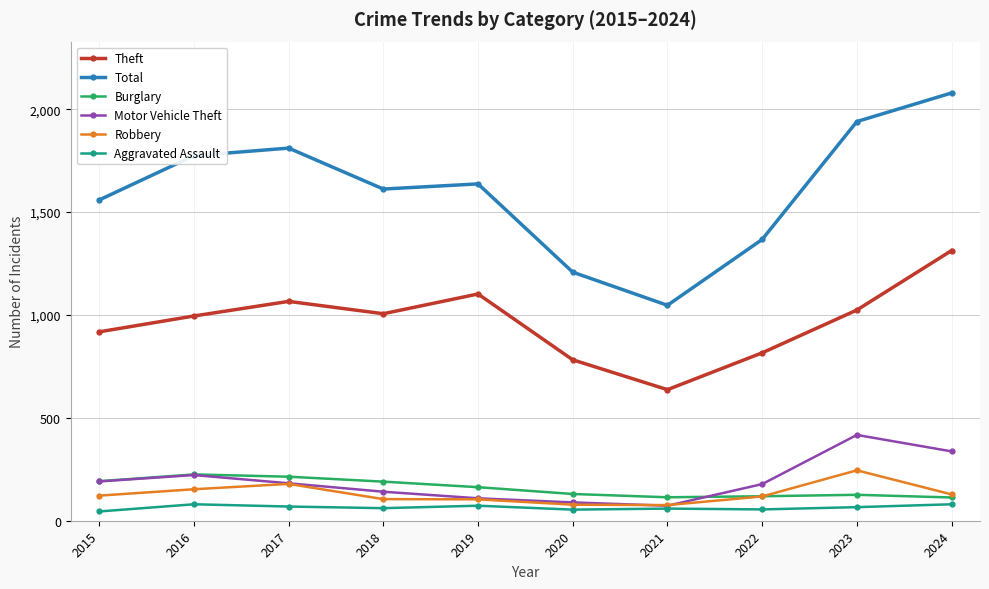

Which series has the widest spread of values?

Total